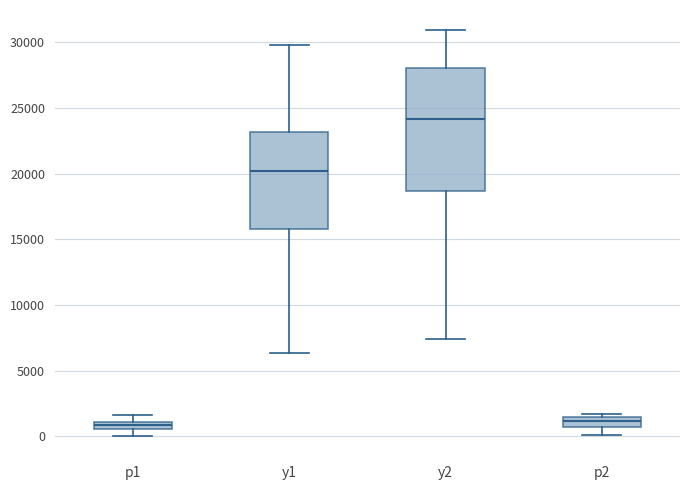

Where is the lower edge of the box for y1 on the y-axis? The values are not printed on the chart, so give them approximately, as read against the axis.

16000